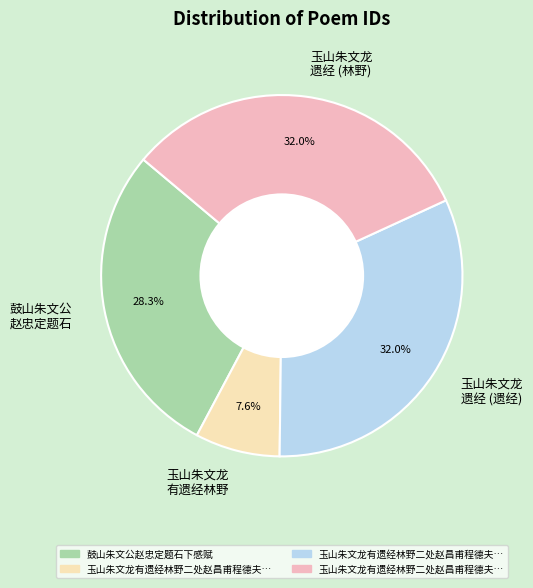

What portion of the pie excludes 鼓山朱文公 赵忠定题石?

71.7%